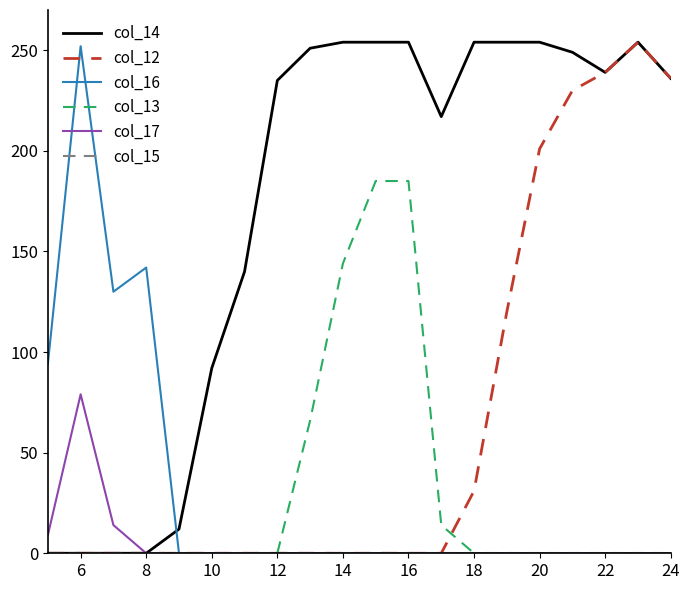

What is the greatest value displayed?

254